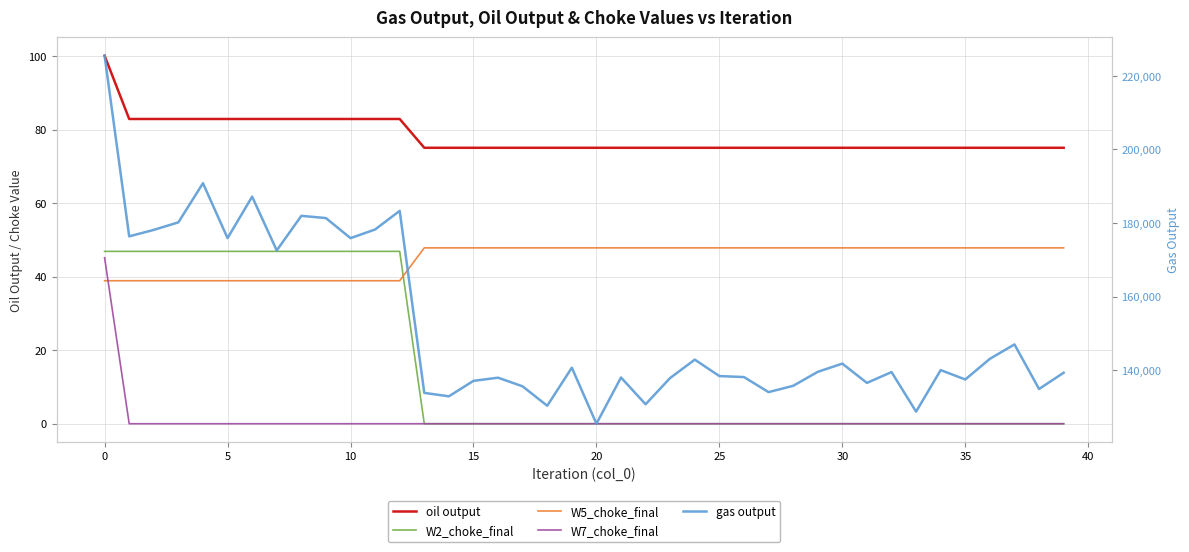

At how many categories does at least one series exceed 8707?

40